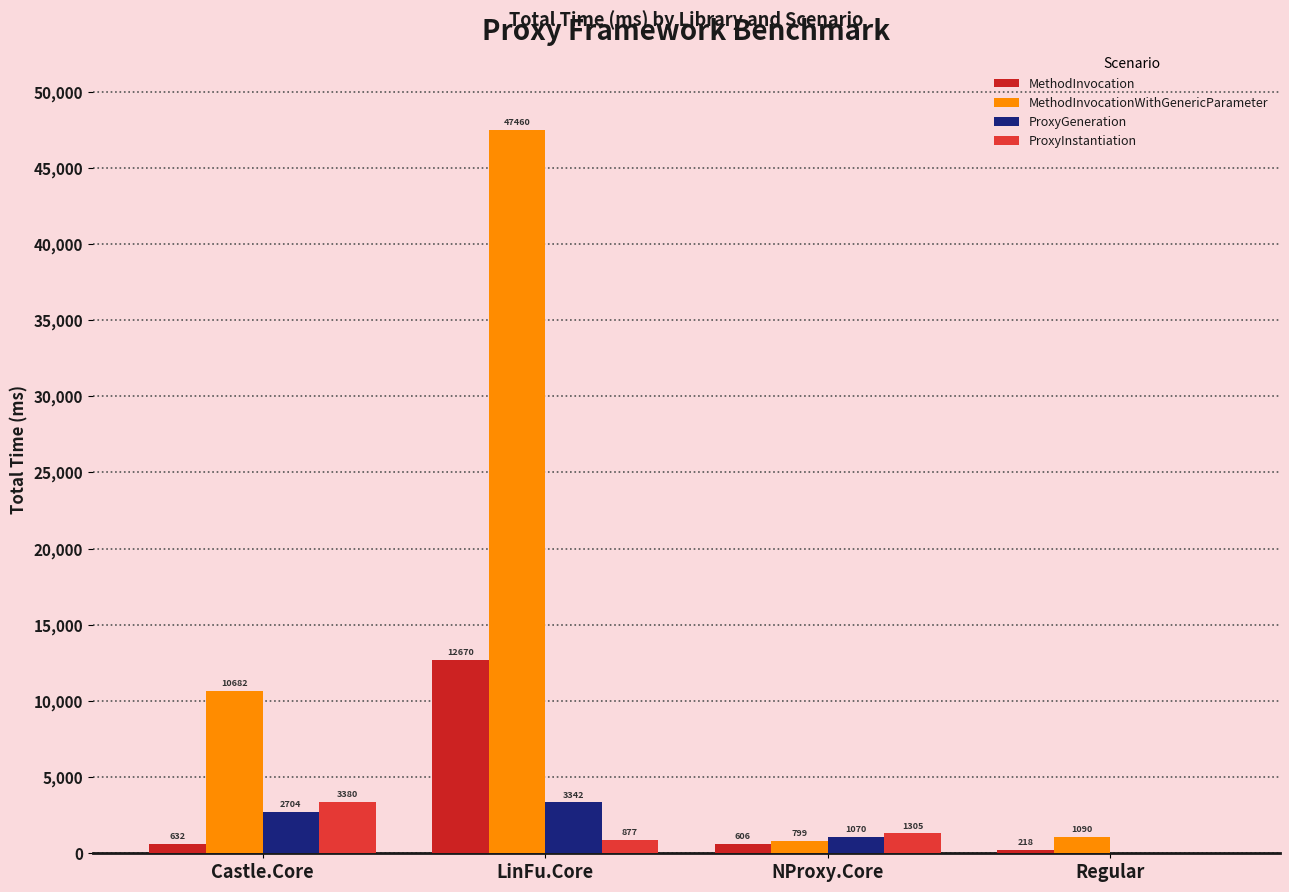

Between LinFu.Core and NProxy.Core, which series saw the biggest shift?

MethodInvocationWithGenericParameter